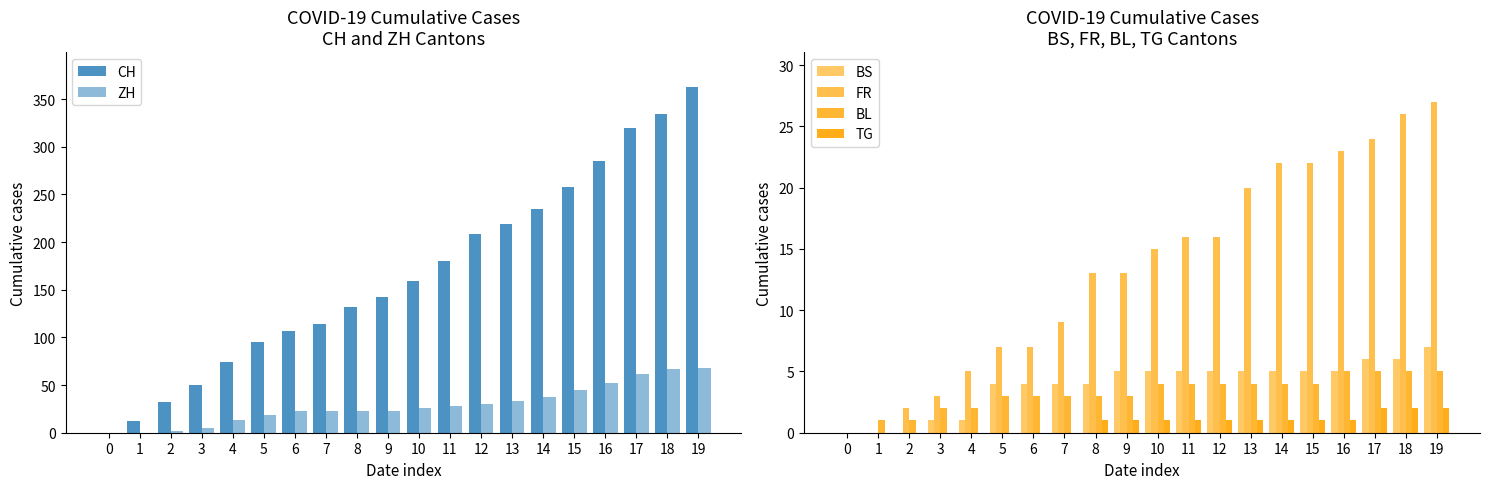

Is it true that TG equals 0 at 5?

True